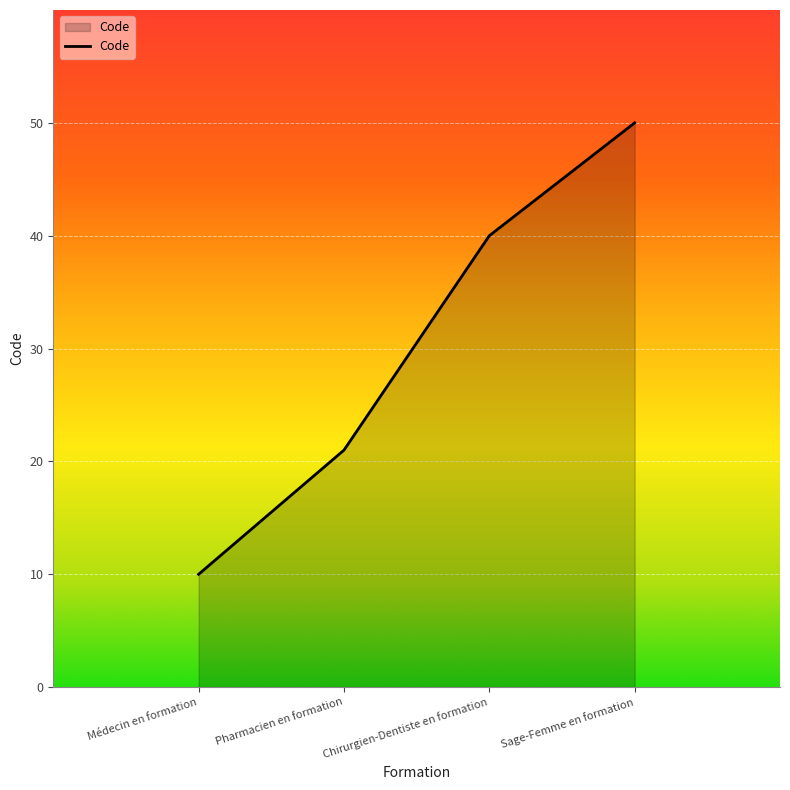

Rank the categories by value from lowest to highest.

Médecin en formation, Pharmacien en formation, Chirurgien-Dentiste en formation, Sage-Femme en formation